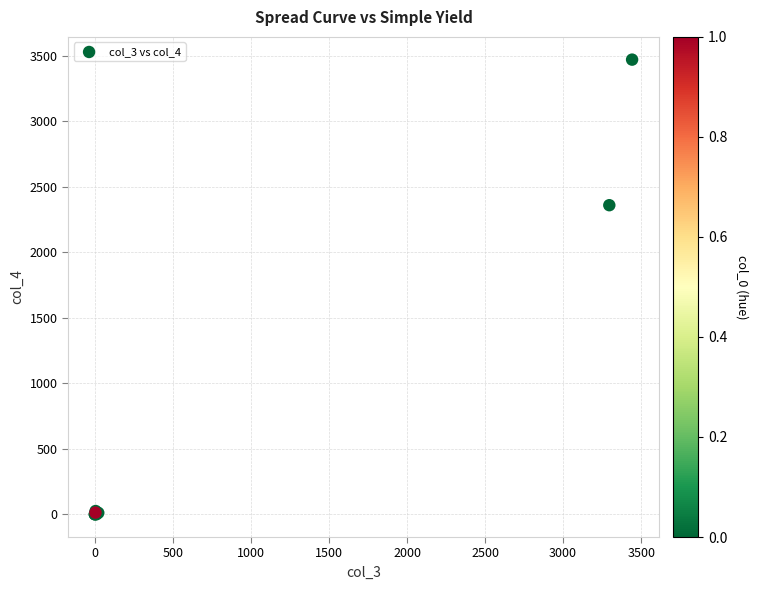

What Y value in the scatter plot is closest to 1735?

2359